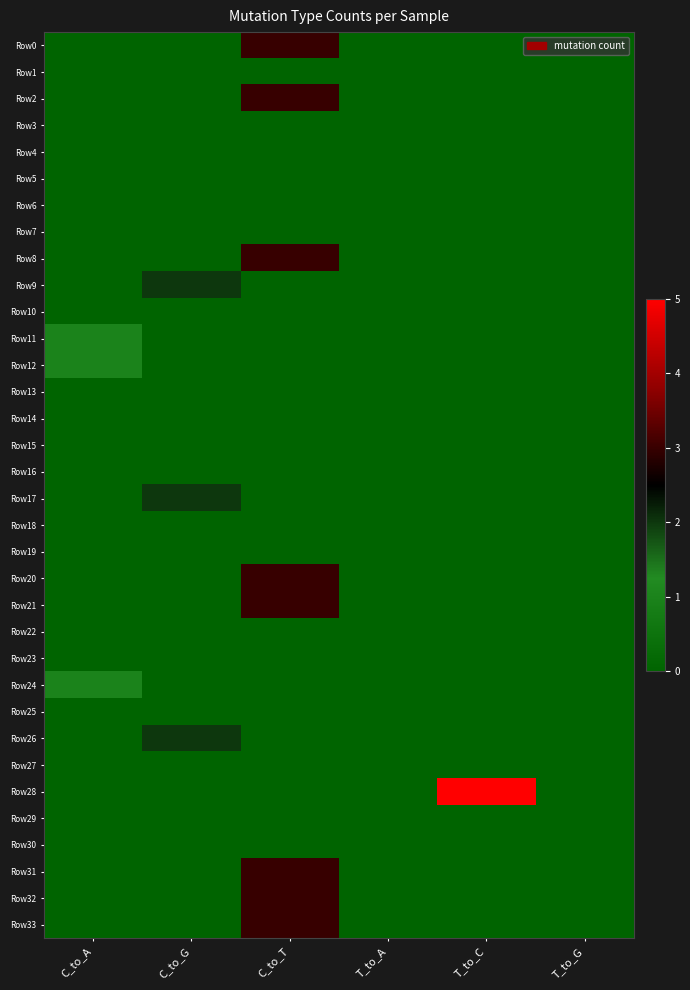

Reading right to left, transcribe all the data shown in this chart.

Row0: T_to_G=0	T_to_C=0	T_to_A=0	C_to_T=3	C_to_G=0	C_to_A=0
Row1: T_to_G=0	T_to_C=0	T_to_A=0	C_to_T=0	C_to_G=0	C_to_A=0
Row2: T_to_G=0	T_to_C=0	T_to_A=0	C_to_T=3	C_to_G=0	C_to_A=0
Row3: T_to_G=0	T_to_C=0	T_to_A=0	C_to_T=0	C_to_G=0	C_to_A=0
Row4: T_to_G=0	T_to_C=0	T_to_A=0	C_to_T=0	C_to_G=0	C_to_A=0
Row5: T_to_G=0	T_to_C=0	T_to_A=0	C_to_T=0	C_to_G=0	C_to_A=0
Row6: T_to_G=0	T_to_C=0	T_to_A=0	C_to_T=0	C_to_G=0	C_to_A=0
Row7: T_to_G=0	T_to_C=0	T_to_A=0	C_to_T=0	C_to_G=0	C_to_A=0
Row8: T_to_G=0	T_to_C=0	T_to_A=0	C_to_T=3	C_to_G=0	C_to_A=0
Row9: T_to_G=0	T_to_C=0	T_to_A=0	C_to_T=0	C_to_G=2	C_to_A=0
Row10: T_to_G=0	T_to_C=0	T_to_A=0	C_to_T=0	C_to_G=0	C_to_A=0
Row11: T_to_G=0	T_to_C=0	T_to_A=0	C_to_T=0	C_to_G=0	C_to_A=1
Row12: T_to_G=0	T_to_C=0	T_to_A=0	C_to_T=0	C_to_G=0	C_to_A=1
Row13: T_to_G=0	T_to_C=0	T_to_A=0	C_to_T=0	C_to_G=0	C_to_A=0
Row14: T_to_G=0	T_to_C=0	T_to_A=0	C_to_T=0	C_to_G=0	C_to_A=0
Row15: T_to_G=0	T_to_C=0	T_to_A=0	C_to_T=0	C_to_G=0	C_to_A=0
Row16: T_to_G=0	T_to_C=0	T_to_A=0	C_to_T=0	C_to_G=0	C_to_A=0
Row17: T_to_G=0	T_to_C=0	T_to_A=0	C_to_T=0	C_to_G=2	C_to_A=0
Row18: T_to_G=0	T_to_C=0	T_to_A=0	C_to_T=0	C_to_G=0	C_to_A=0
Row19: T_to_G=0	T_to_C=0	T_to_A=0	C_to_T=0	C_to_G=0	C_to_A=0
Row20: T_to_G=0	T_to_C=0	T_to_A=0	C_to_T=3	C_to_G=0	C_to_A=0
Row21: T_to_G=0	T_to_C=0	T_to_A=0	C_to_T=3	C_to_G=0	C_to_A=0
Row22: T_to_G=0	T_to_C=0	T_to_A=0	C_to_T=0	C_to_G=0	C_to_A=0
Row23: T_to_G=0	T_to_C=0	T_to_A=0	C_to_T=0	C_to_G=0	C_to_A=0
Row24: T_to_G=0	T_to_C=0	T_to_A=0	C_to_T=0	C_to_G=0	C_to_A=1
Row25: T_to_G=0	T_to_C=0	T_to_A=0	C_to_T=0	C_to_G=0	C_to_A=0
Row26: T_to_G=0	T_to_C=0	T_to_A=0	C_to_T=0	C_to_G=2	C_to_A=0
Row27: T_to_G=0	T_to_C=0	T_to_A=0	C_to_T=0	C_to_G=0	C_to_A=0
Row28: T_to_G=0	T_to_C=5	T_to_A=0	C_to_T=0	C_to_G=0	C_to_A=0
Row29: T_to_G=0	T_to_C=0	T_to_A=0	C_to_T=0	C_to_G=0	C_to_A=0
Row30: T_to_G=0	T_to_C=0	T_to_A=0	C_to_T=0	C_to_G=0	C_to_A=0
Row31: T_to_G=0	T_to_C=0	T_to_A=0	C_to_T=3	C_to_G=0	C_to_A=0
Row32: T_to_G=0	T_to_C=0	T_to_A=0	C_to_T=3	C_to_G=0	C_to_A=0
Row33: T_to_G=0	T_to_C=0	T_to_A=0	C_to_T=3	C_to_G=0	C_to_A=0